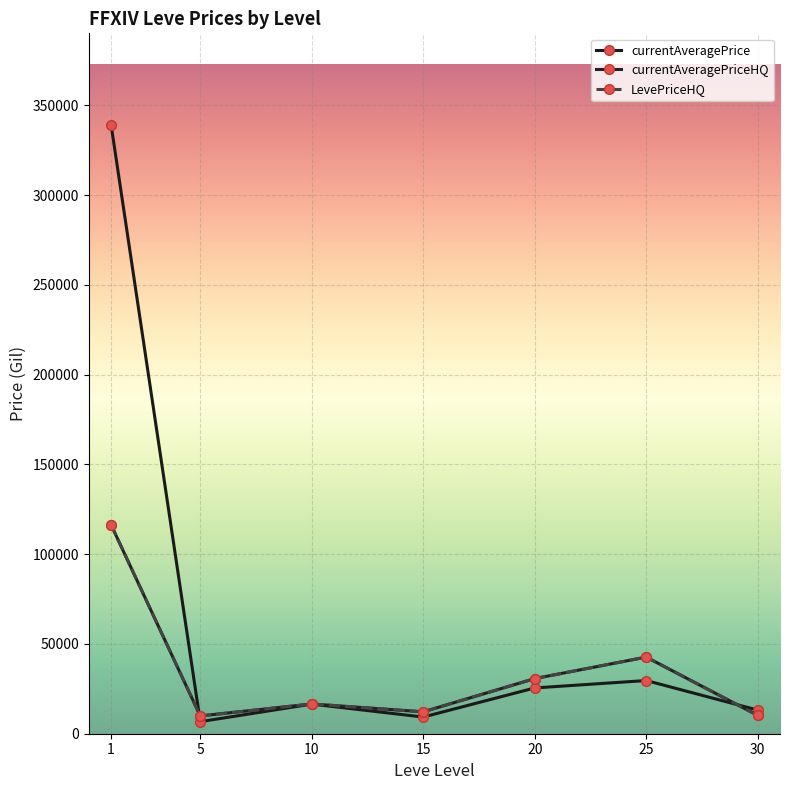

Which has a higher value, 10 or 20?

20